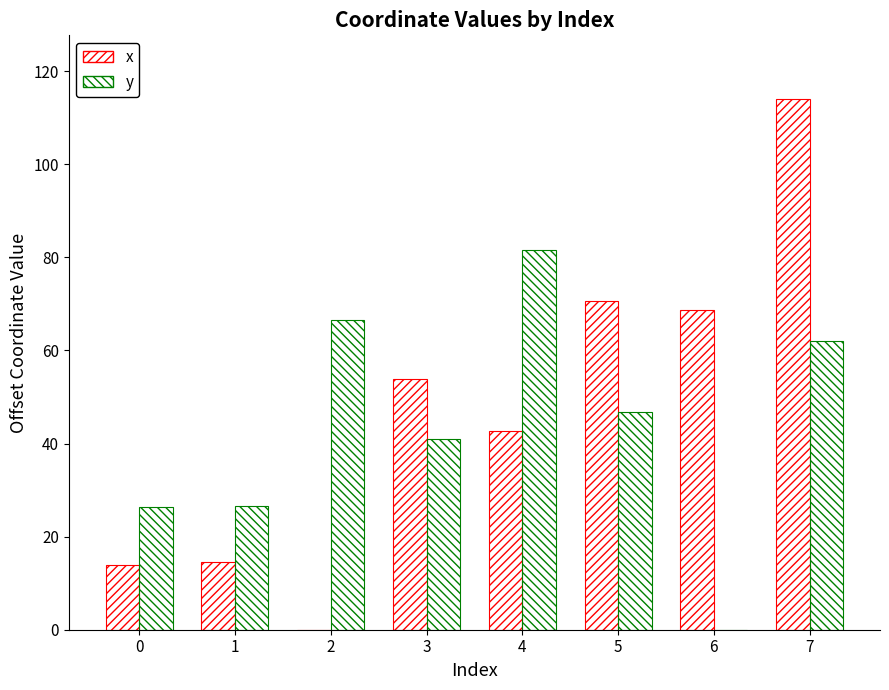

Reading left to right, what are all the values shown in this chart?

x: 0=14.0	1=14.6	2=0.0	3=53.9	4=42.8	5=70.7	6=68.6	7=114.0
y: 0=26.5	1=26.7	2=66.6	3=41.0	4=81.6	5=46.8	6=0.0	7=62.0